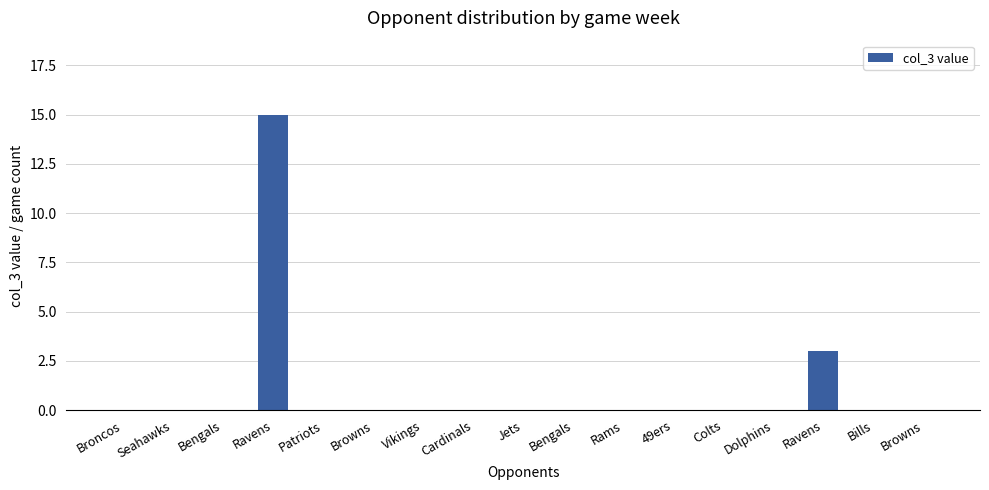

Reading left to right, extract all data points from this chart.

Broncos=0	Seahawks=0	Bengals=0	Ravens=15	Patriots=0	Browns=0	Vikings=0	Cardinals=0	Jets=0	Bengals=0	Rams=0	49ers=0	Colts=0	Dolphins=0	Ravens=3	Bills=0	Browns=0